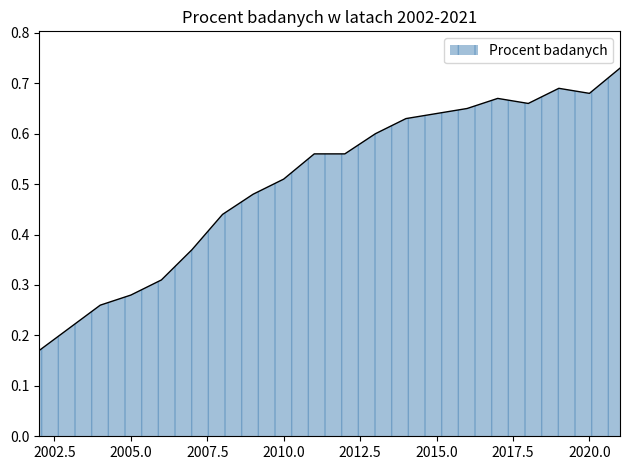

Where is the first local maximum?

2017